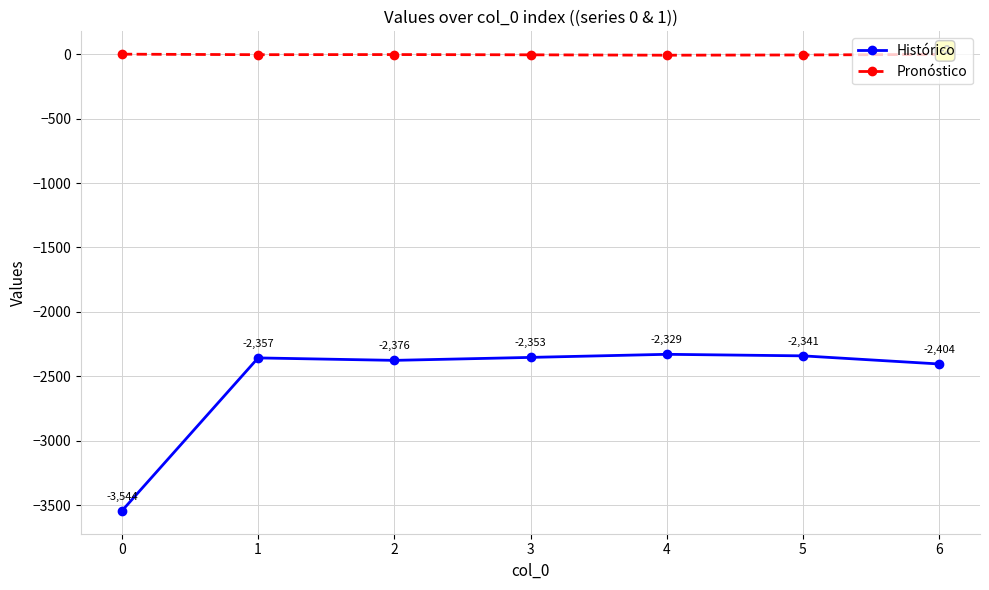

What is the average value of the Pronóstico series?

-4